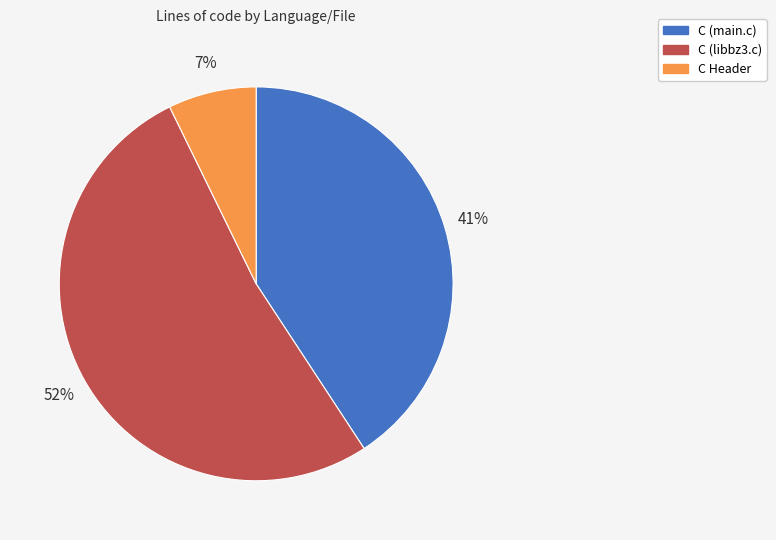

Which has a higher value, C (libbz3.c) or C (main.c)?

C (libbz3.c)